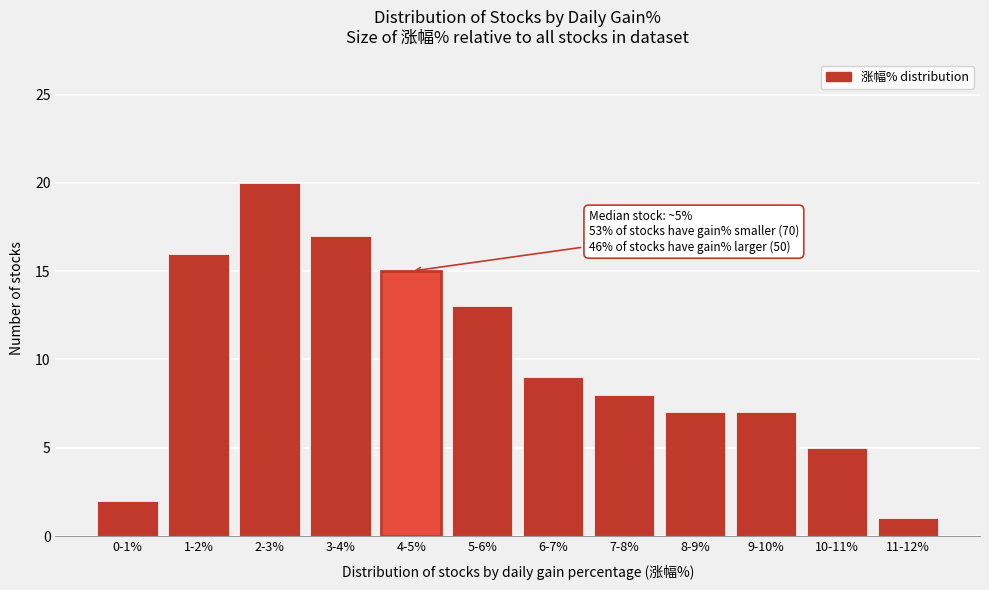

Reading left to right, transcribe all the data shown in this chart.

0-1%=2	1-2%=16	2-3%=20	3-4%=17	4-5%=15	5-6%=13	6-7%=9	7-8%=8	8-9%=7	9-10%=7	10-11%=5	11-12%=1